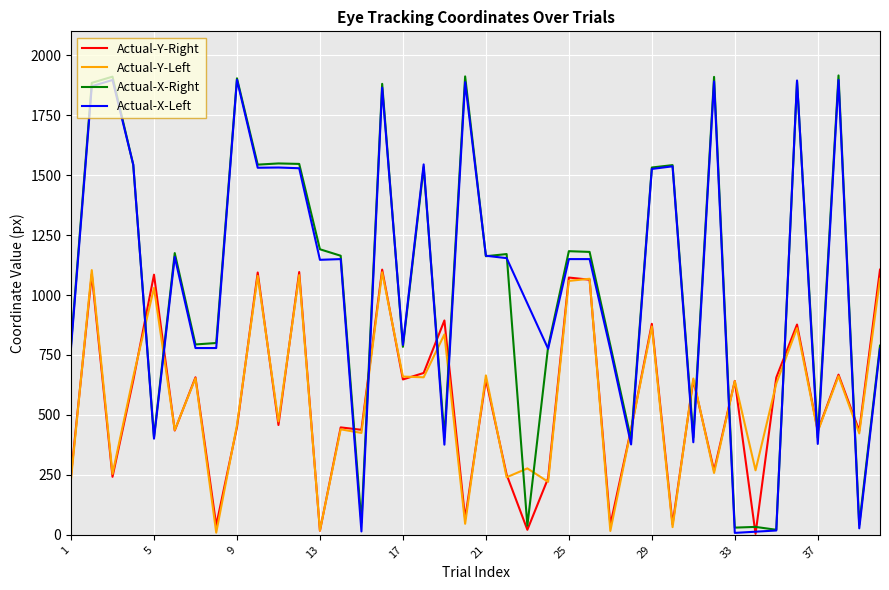

Where is Actual-Y-Left nearest to the value 556?

35